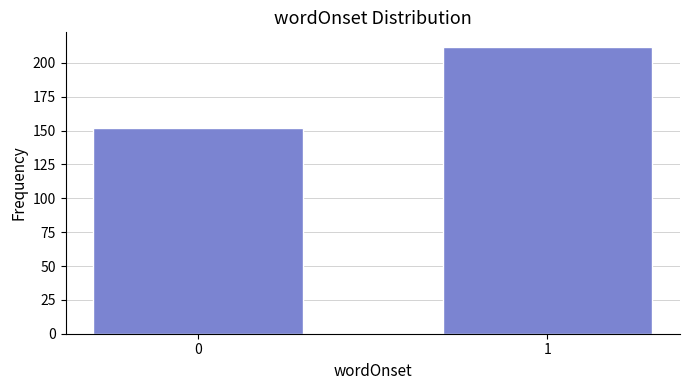

Reading left to right, transcribe all the data shown in this chart.

0=152	1=212